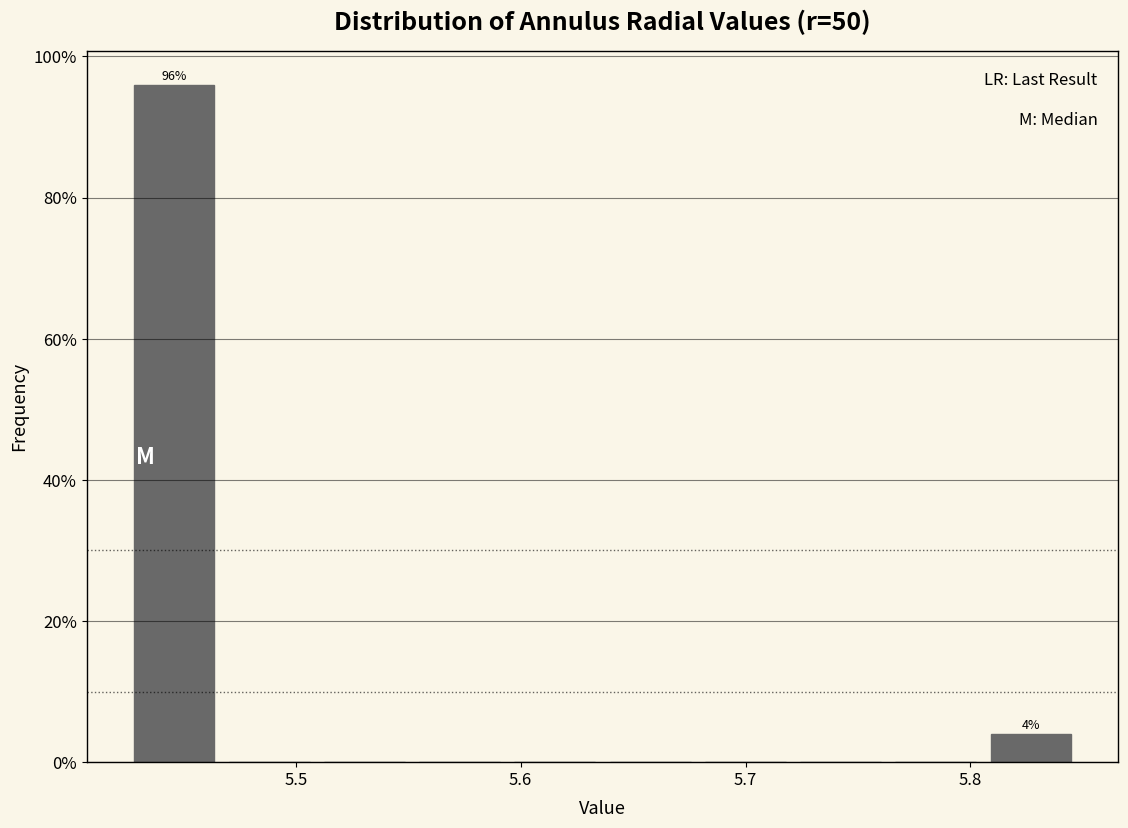

Over which range of the x-axis is the bar tallest?

5.42 to 5.47